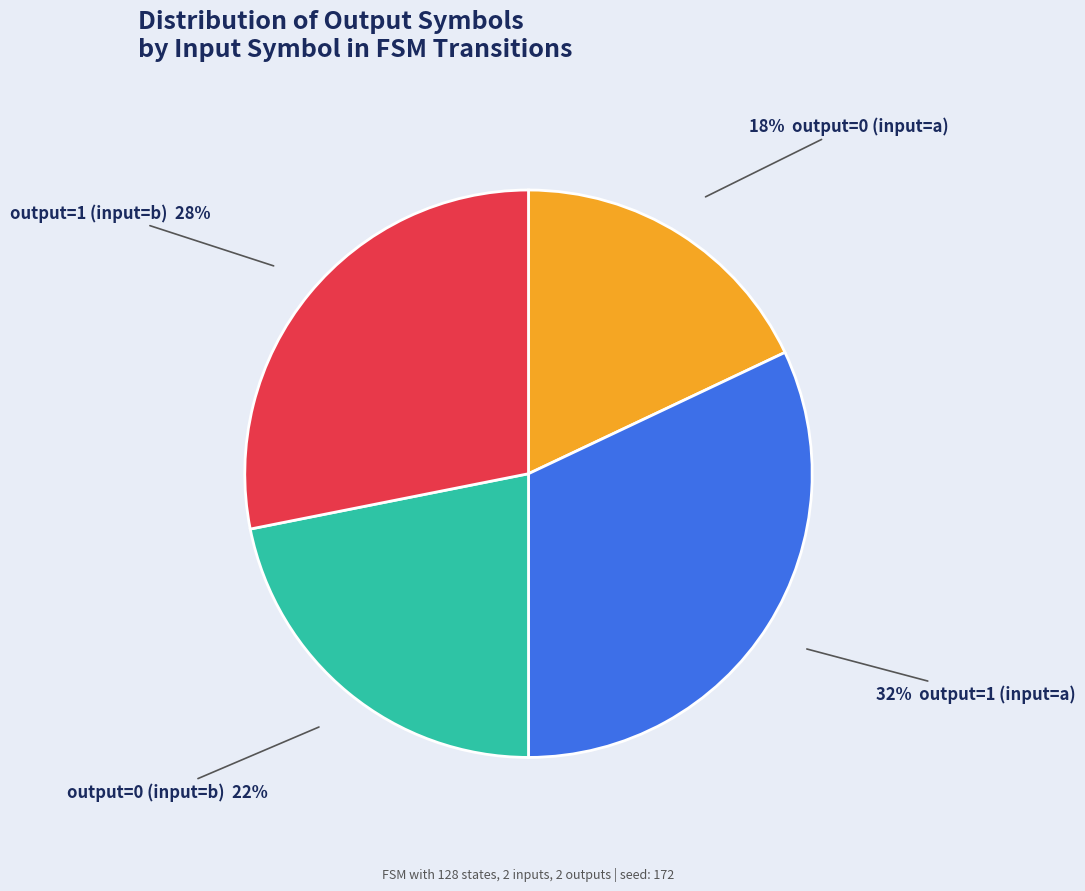

Is there a majority slice in this chart?

No